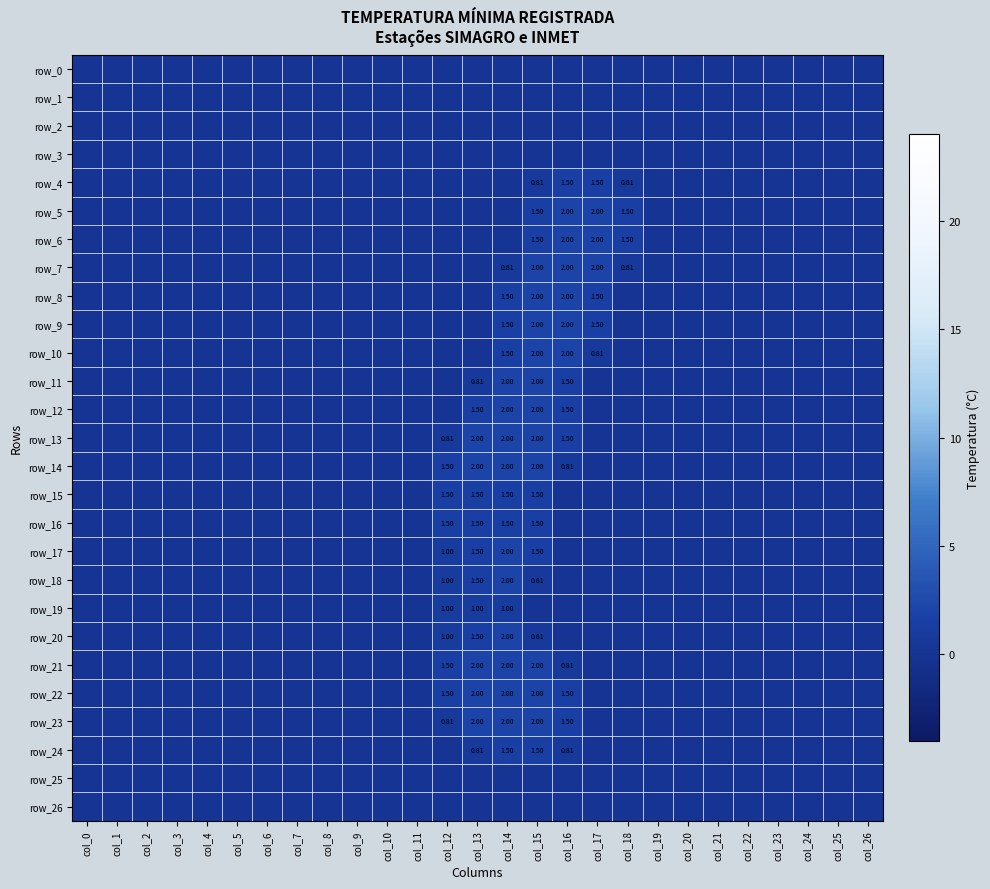

How many categories are shown in the chart?

27